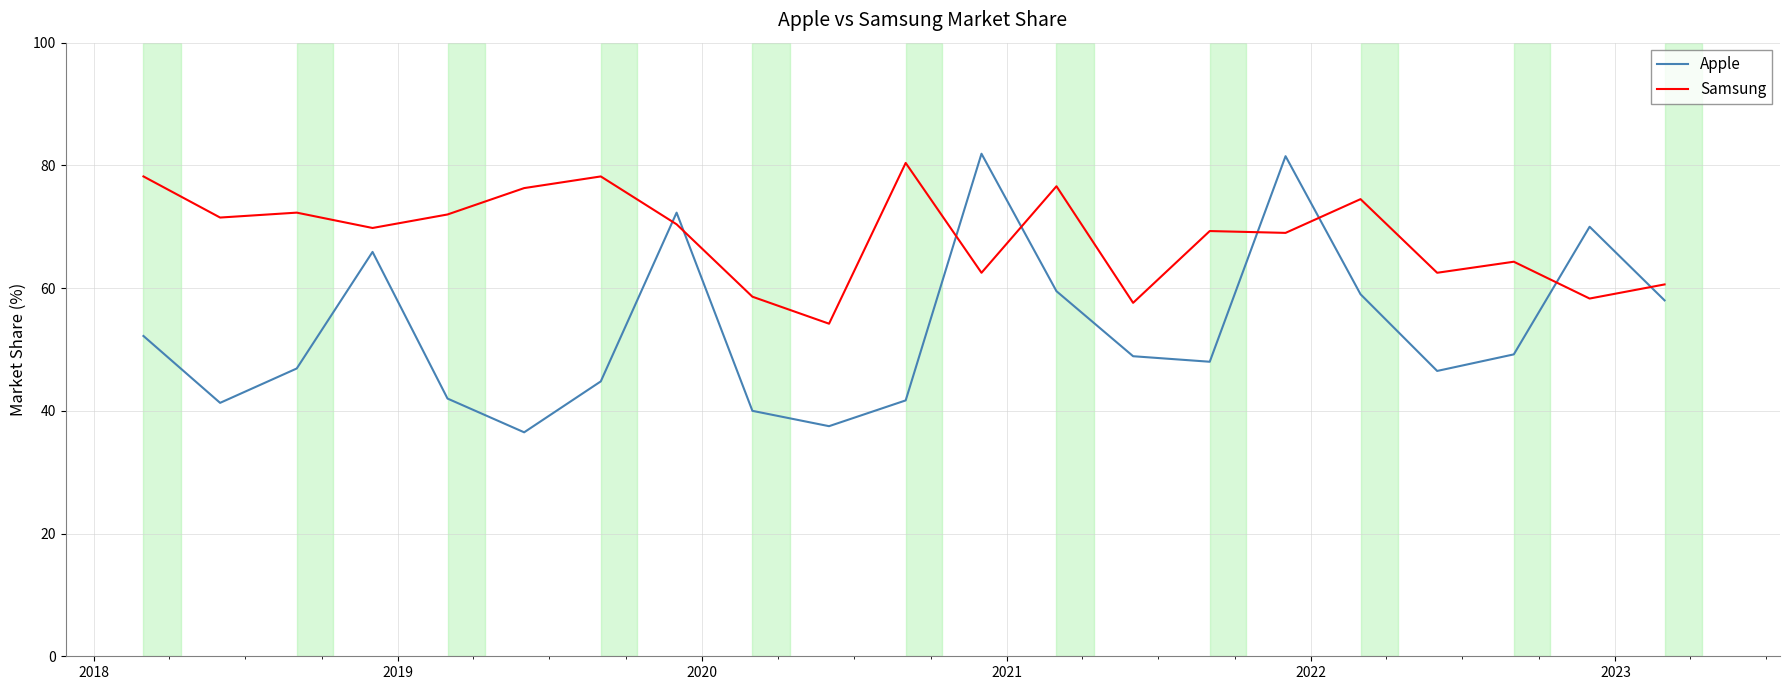

Which series has the largest range (max minus min)?

Apple